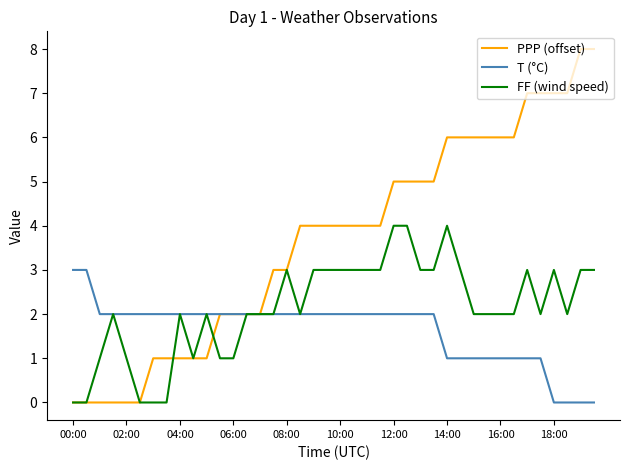

Rank the series by their average value, from lowest to highest.

T (°C), FF (wind speed), PPP (offset)